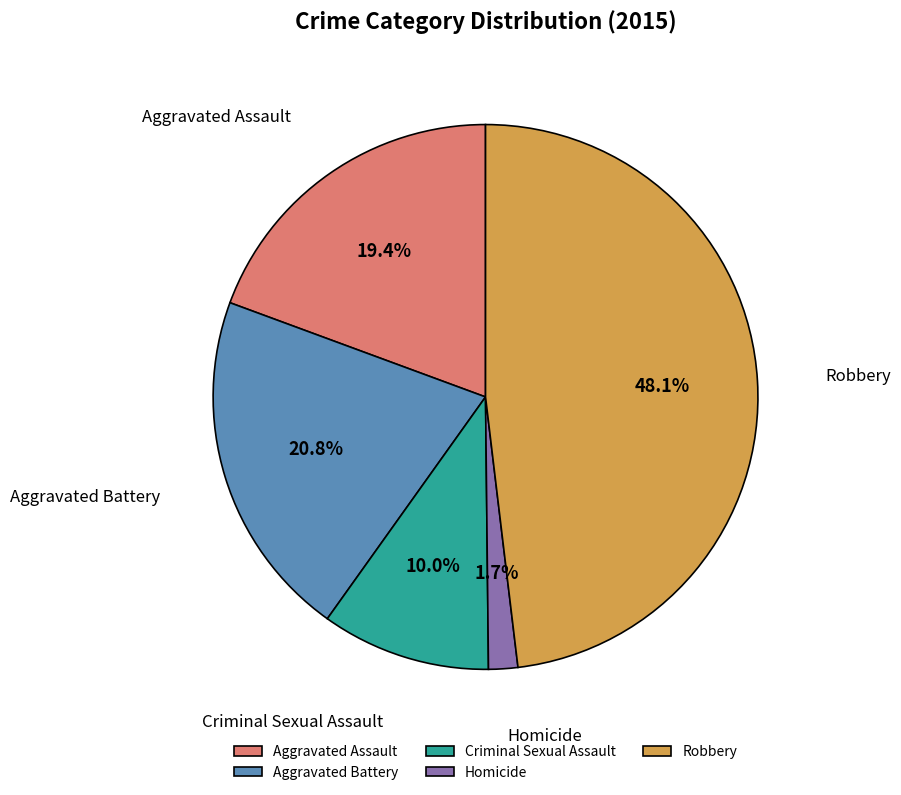

Does Aggravated Assault represent more than half of the total?

No